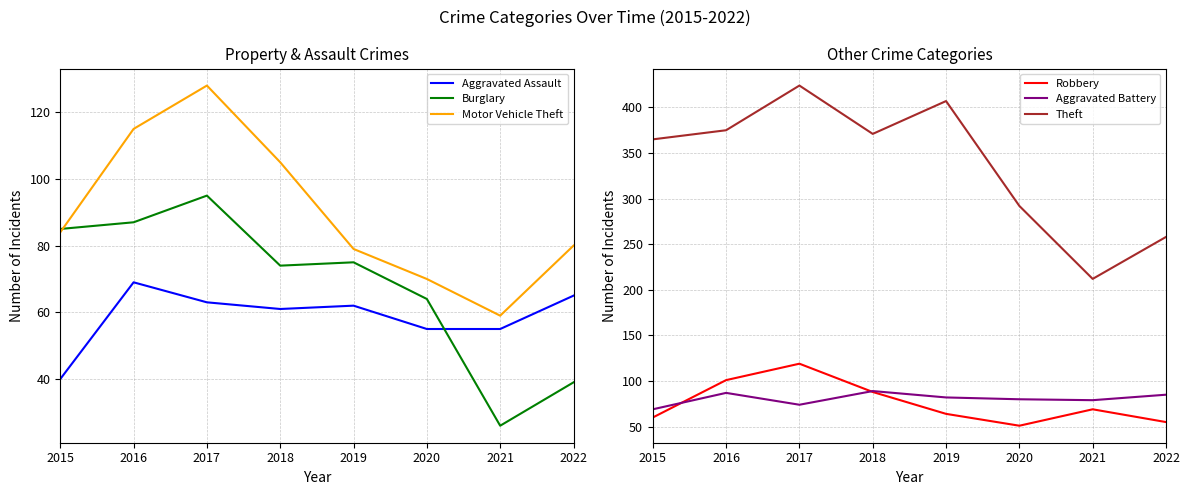

Which series has the largest total across all categories?

Theft